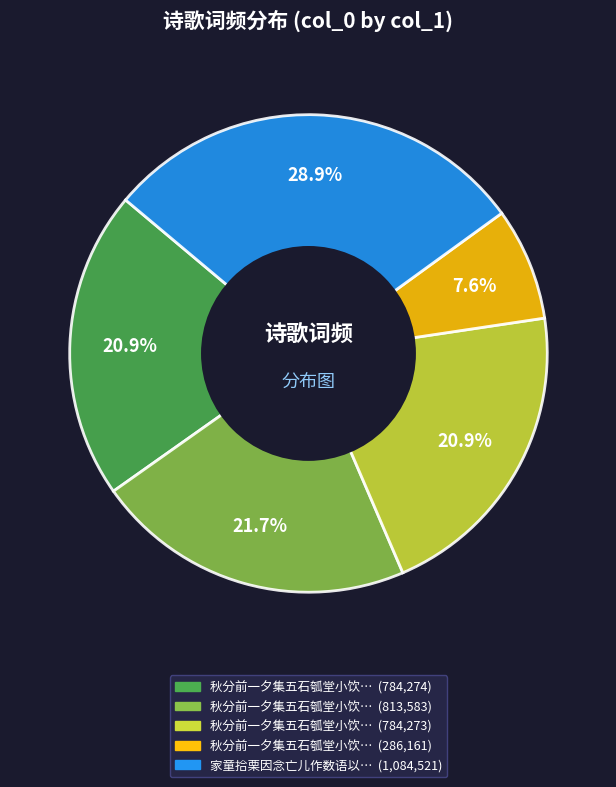

Does any single category account for the majority?

No